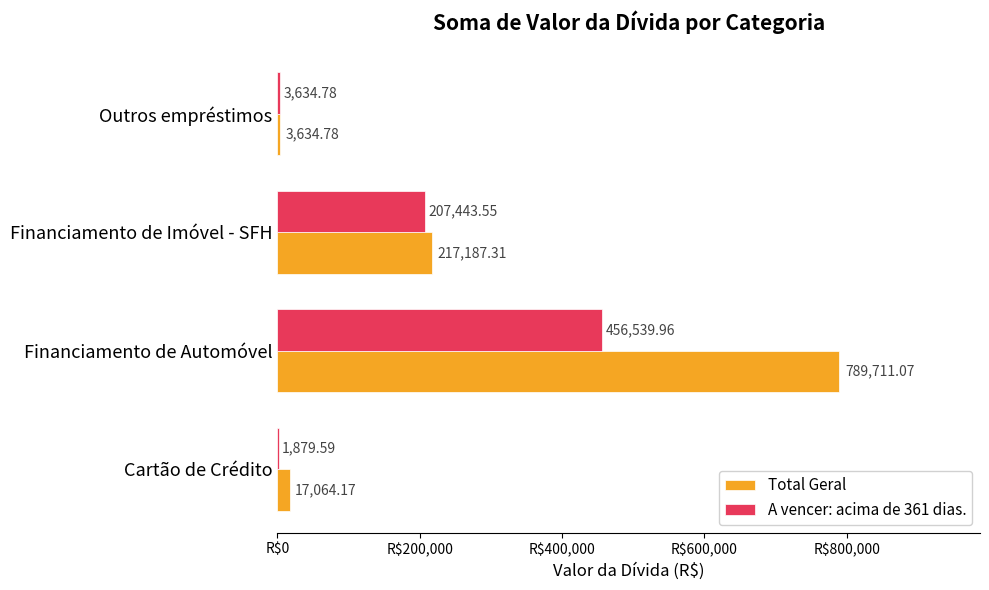

What is the sum of the Total Geral values at Outros empréstimos and Financiamento de Imóvel - SFH?

220822.1